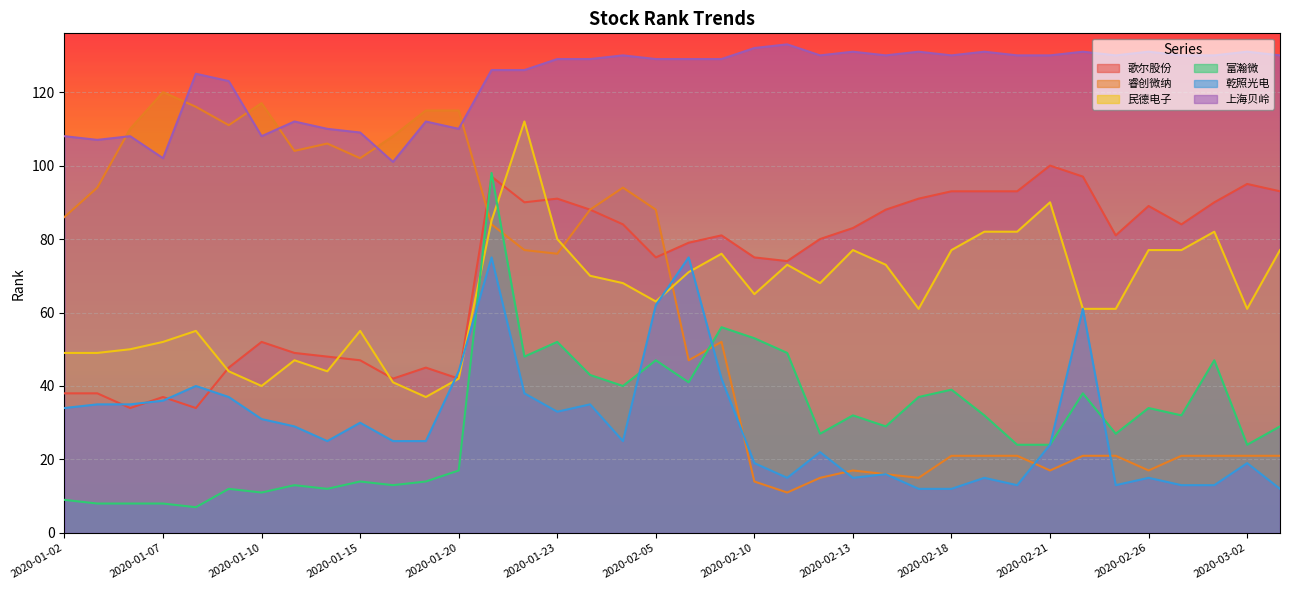

How many lines are shown in the chart?

6